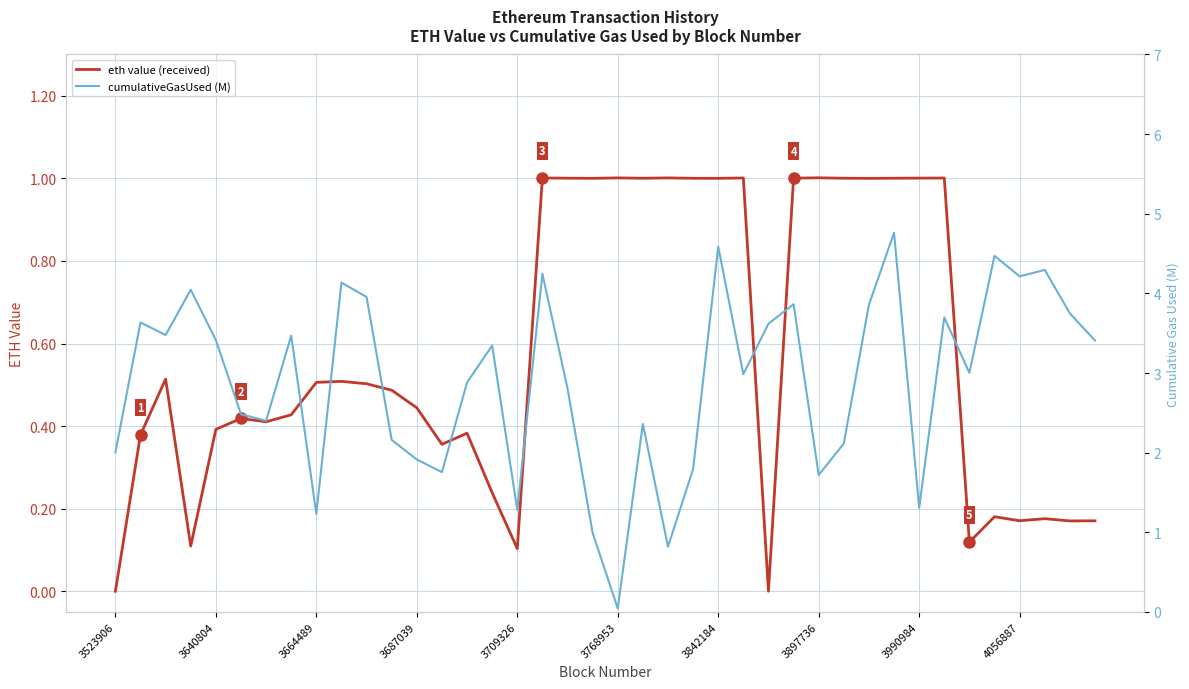

At which category is the sum across all series the highest?

31